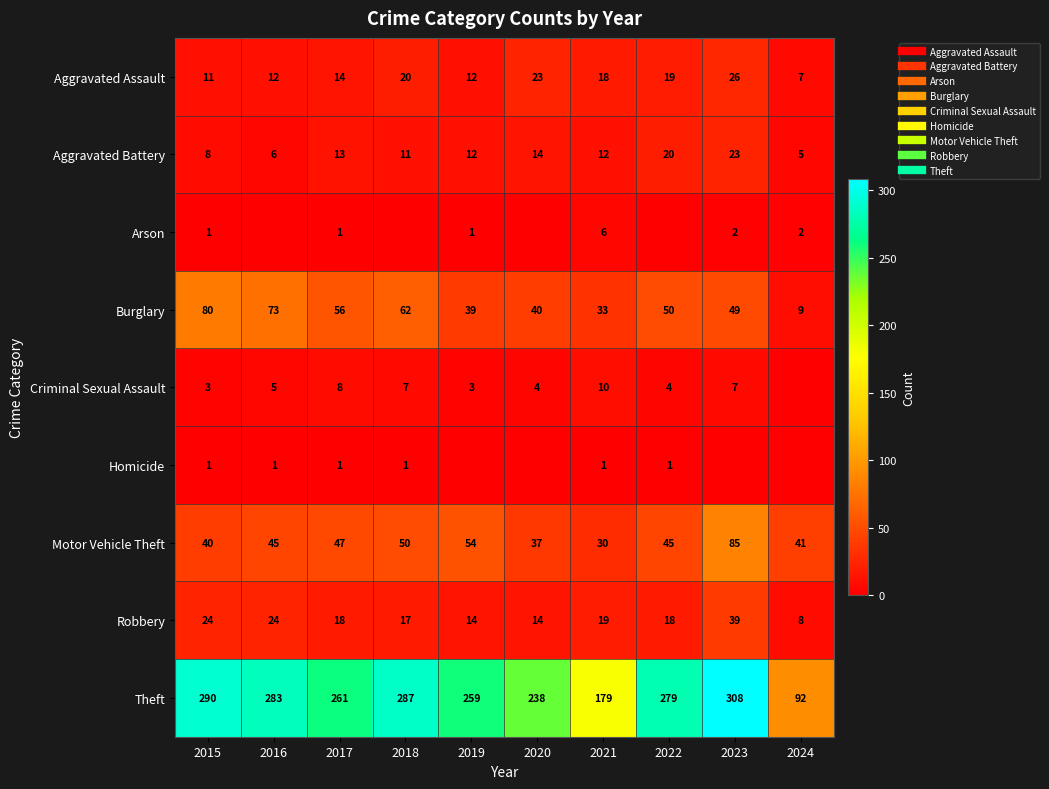

True or false: Criminal Sexual Assault has a value of 12 at 2017.

False